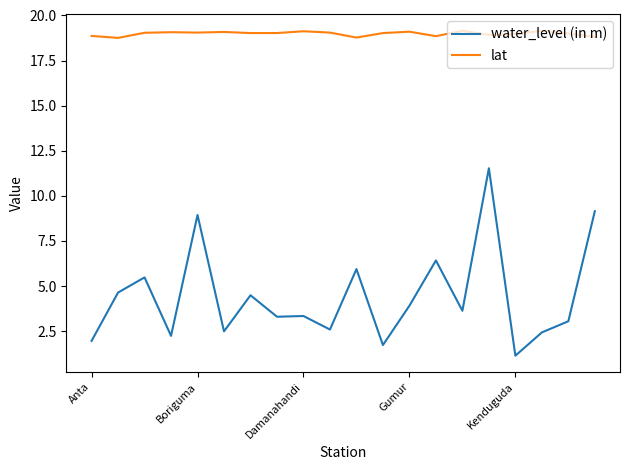

What are all the series names shown in the legend?

water_level (in m), lat